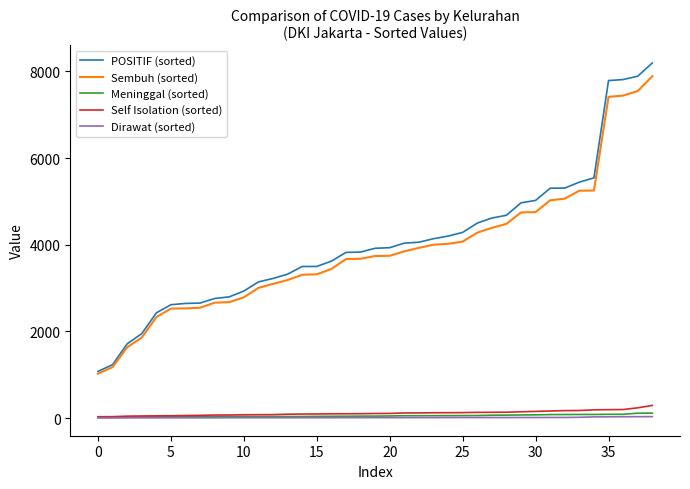

What is the maximum value shown in the chart?

8196